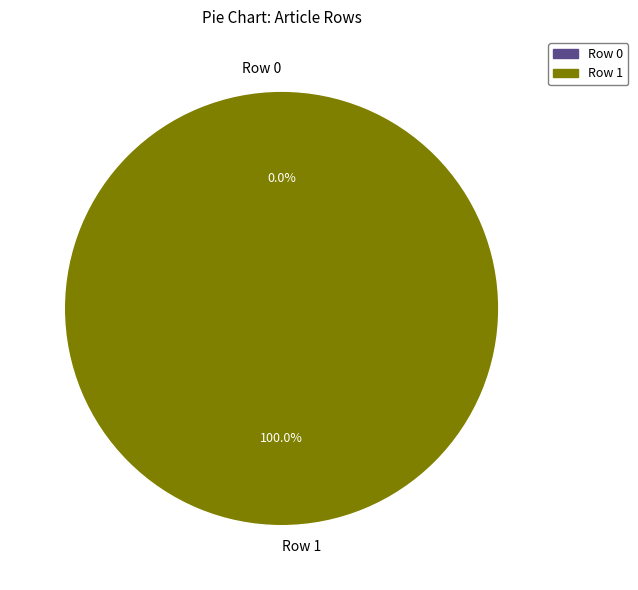

Is there a majority slice in this chart?

Yes